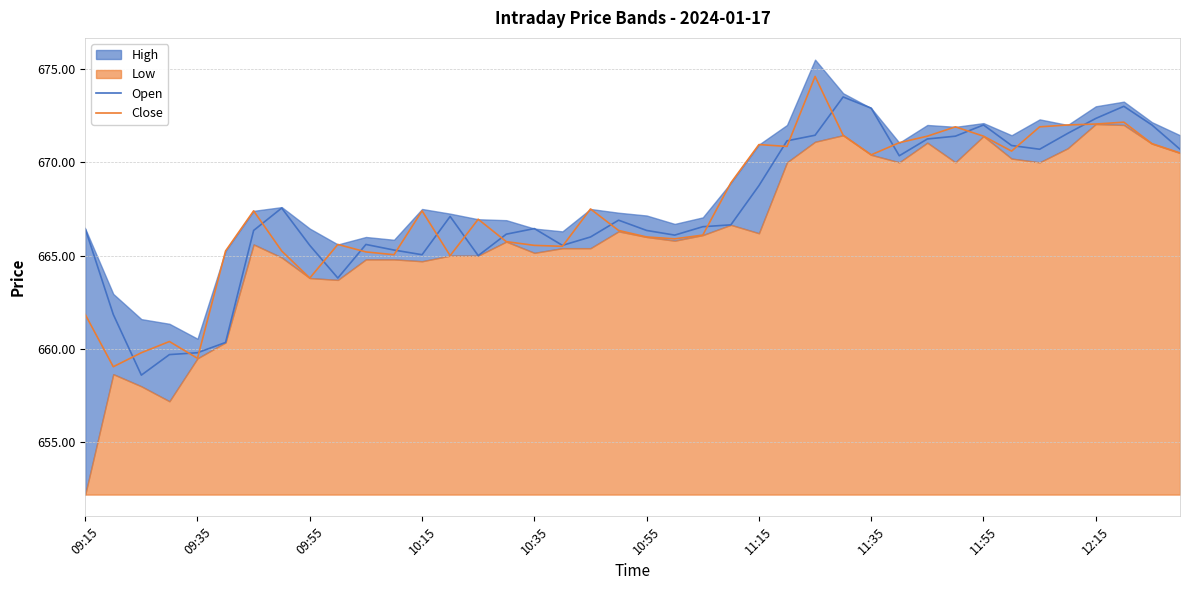

The Open series shows 1104.3 at 11:35. True or false?

False